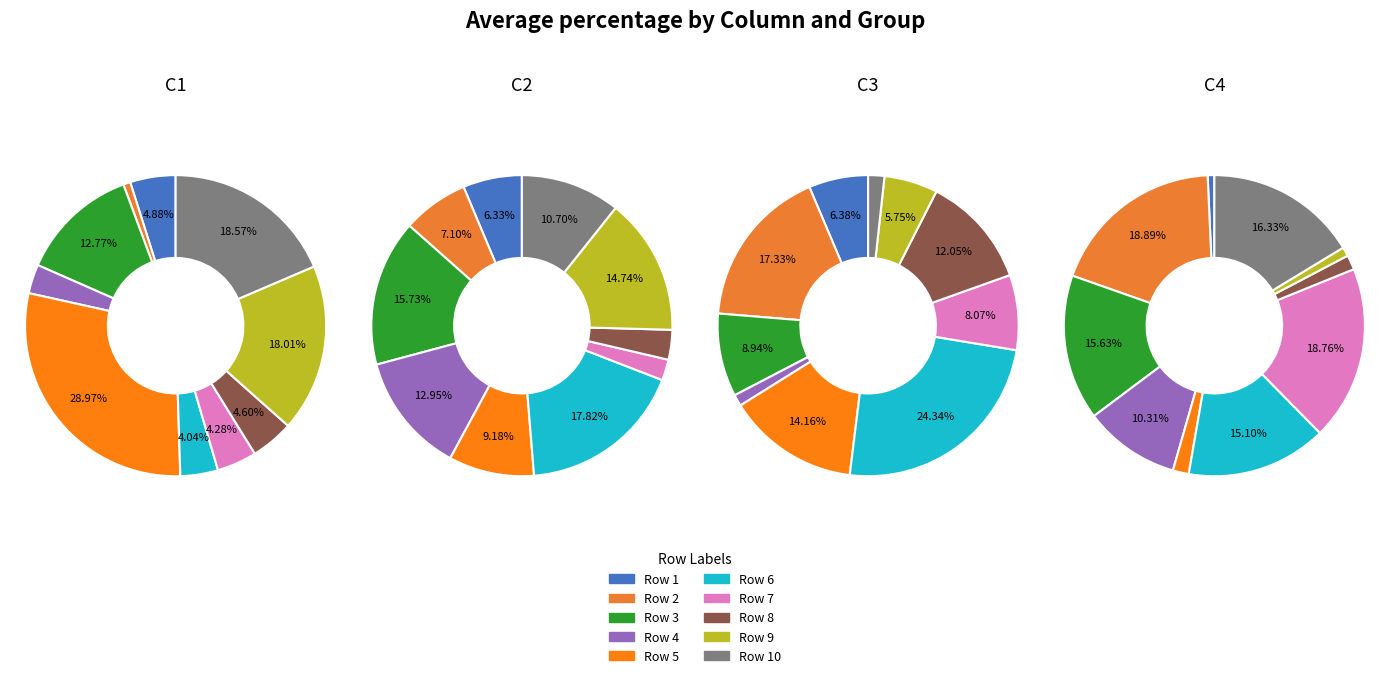

True or false: 5 accounts for 5% of the total.

False